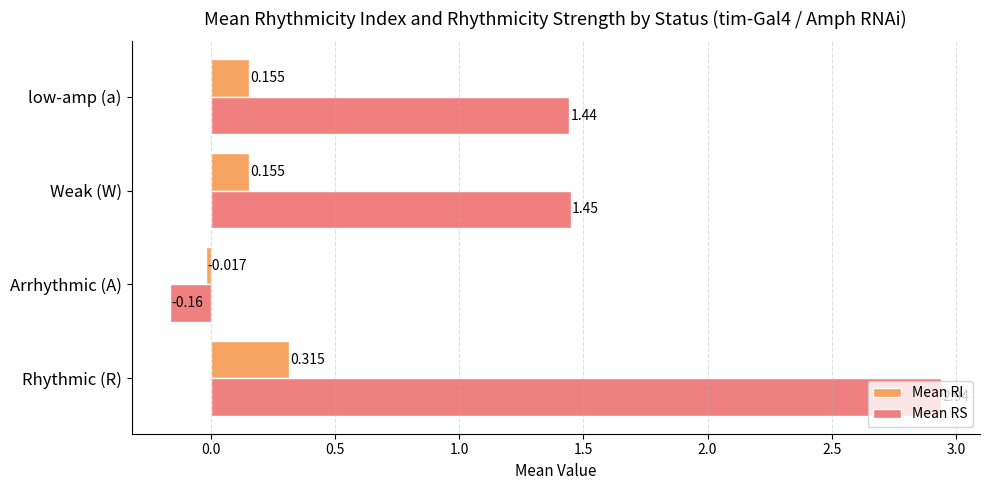

Which series changed the most between Rhythmic (R) and low-amp (a)?

Mean RS